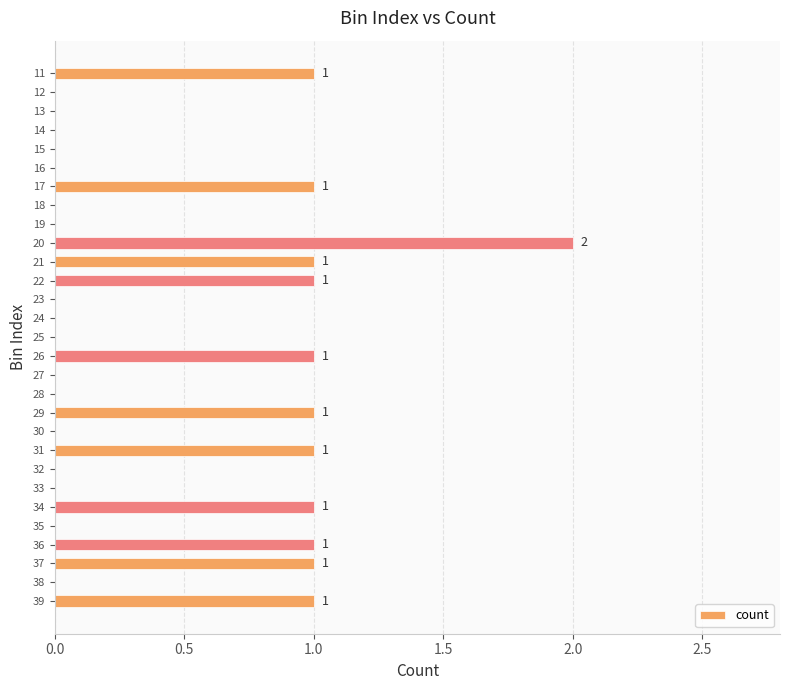

How many values are between 0 and 1?

28